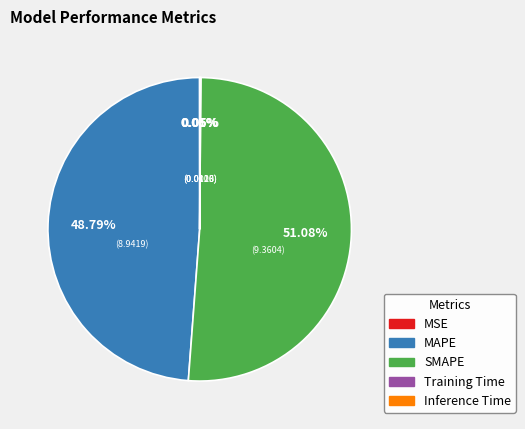

What is the largest slice in the pie chart?

SMAPE